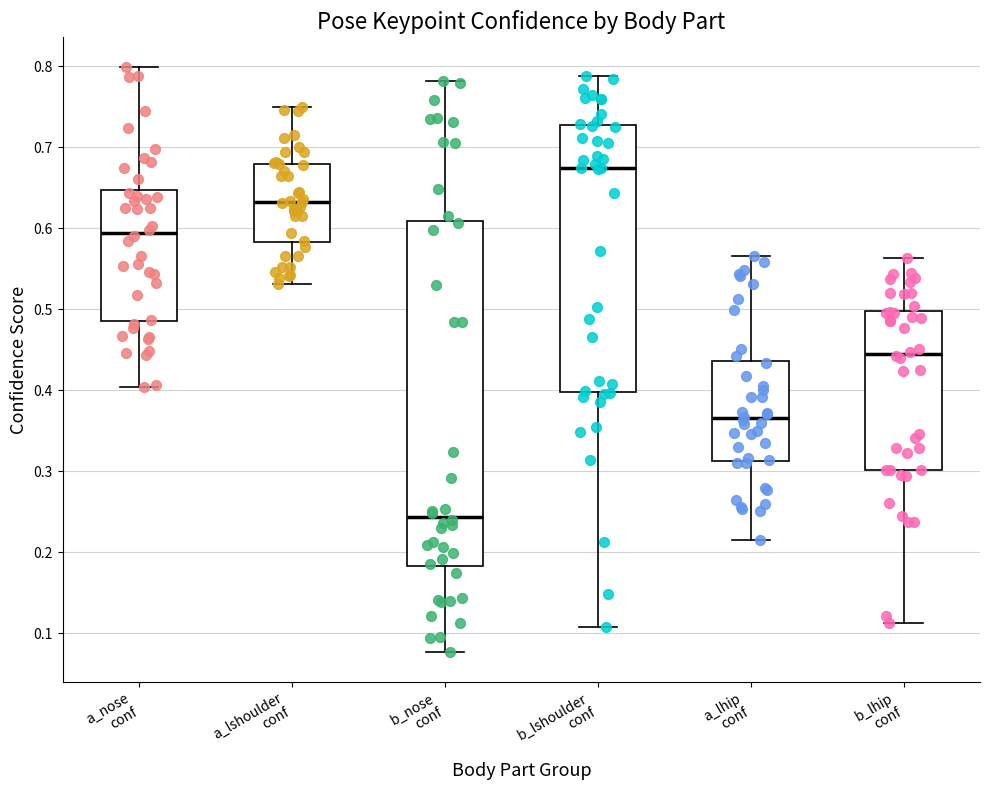

Reading left to right, read every box against the y-axis: the position of its median line, the range the box covers, and the ends of its whiskers. The values are not printed on the chart, so give them approximately, as read against the axis.

a_nose conf: median 0.59, box 0.49 to 0.65, whiskers 0.40 to 0.80
a_lshoulder conf: median 0.63, box 0.58 to 0.68, whiskers 0.53 to 0.75
b_nose conf: median 0.24, box 0.18 to 0.61, whiskers 0.08 to 0.78
b_lshoulder conf: median 0.67, box 0.40 to 0.73, whiskers 0.11 to 0.79
a_lhip conf: median 0.37, box 0.31 to 0.44, whiskers 0.21 to 0.57
b_lhip conf: median 0.44, box 0.30 to 0.50, whiskers 0.11 to 0.56